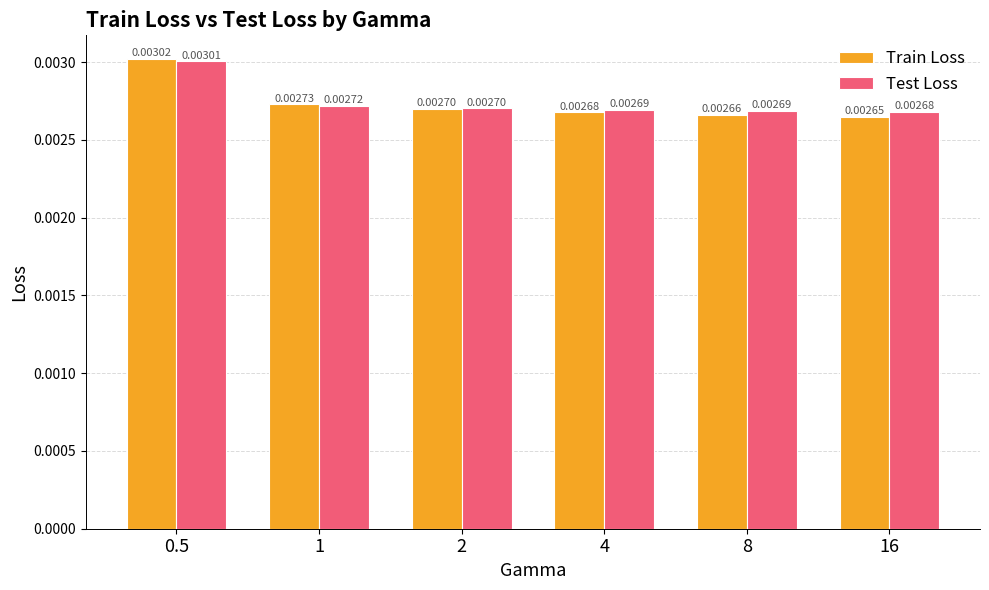

At how many categories does at least one series exceed 0?

6